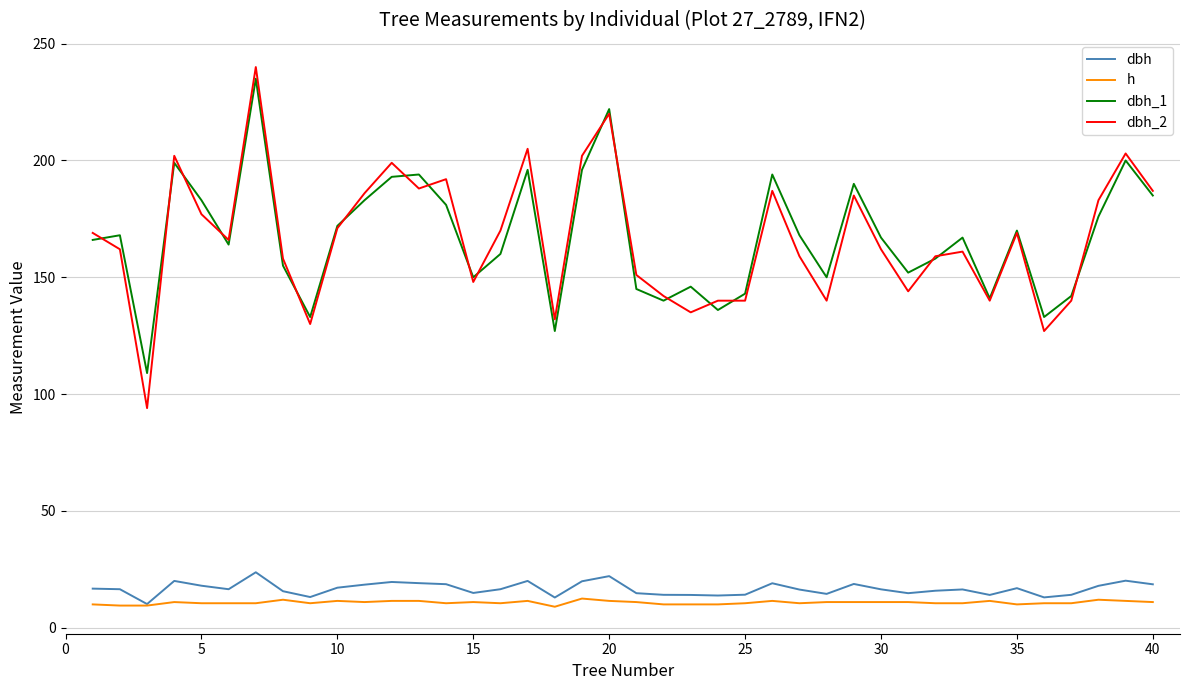

What is the sum of all dbh_1 values?

6689.0